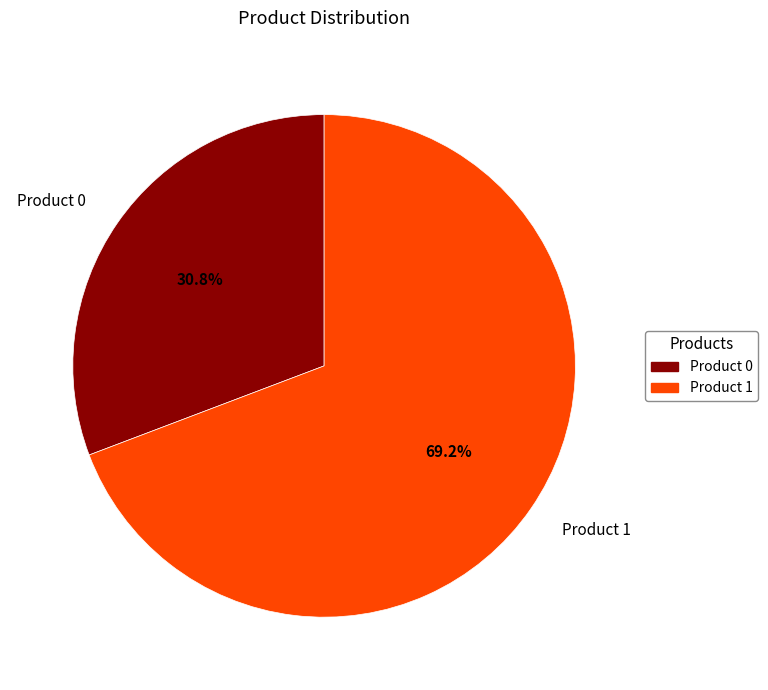

What is the largest slice in the pie chart?

Product 1